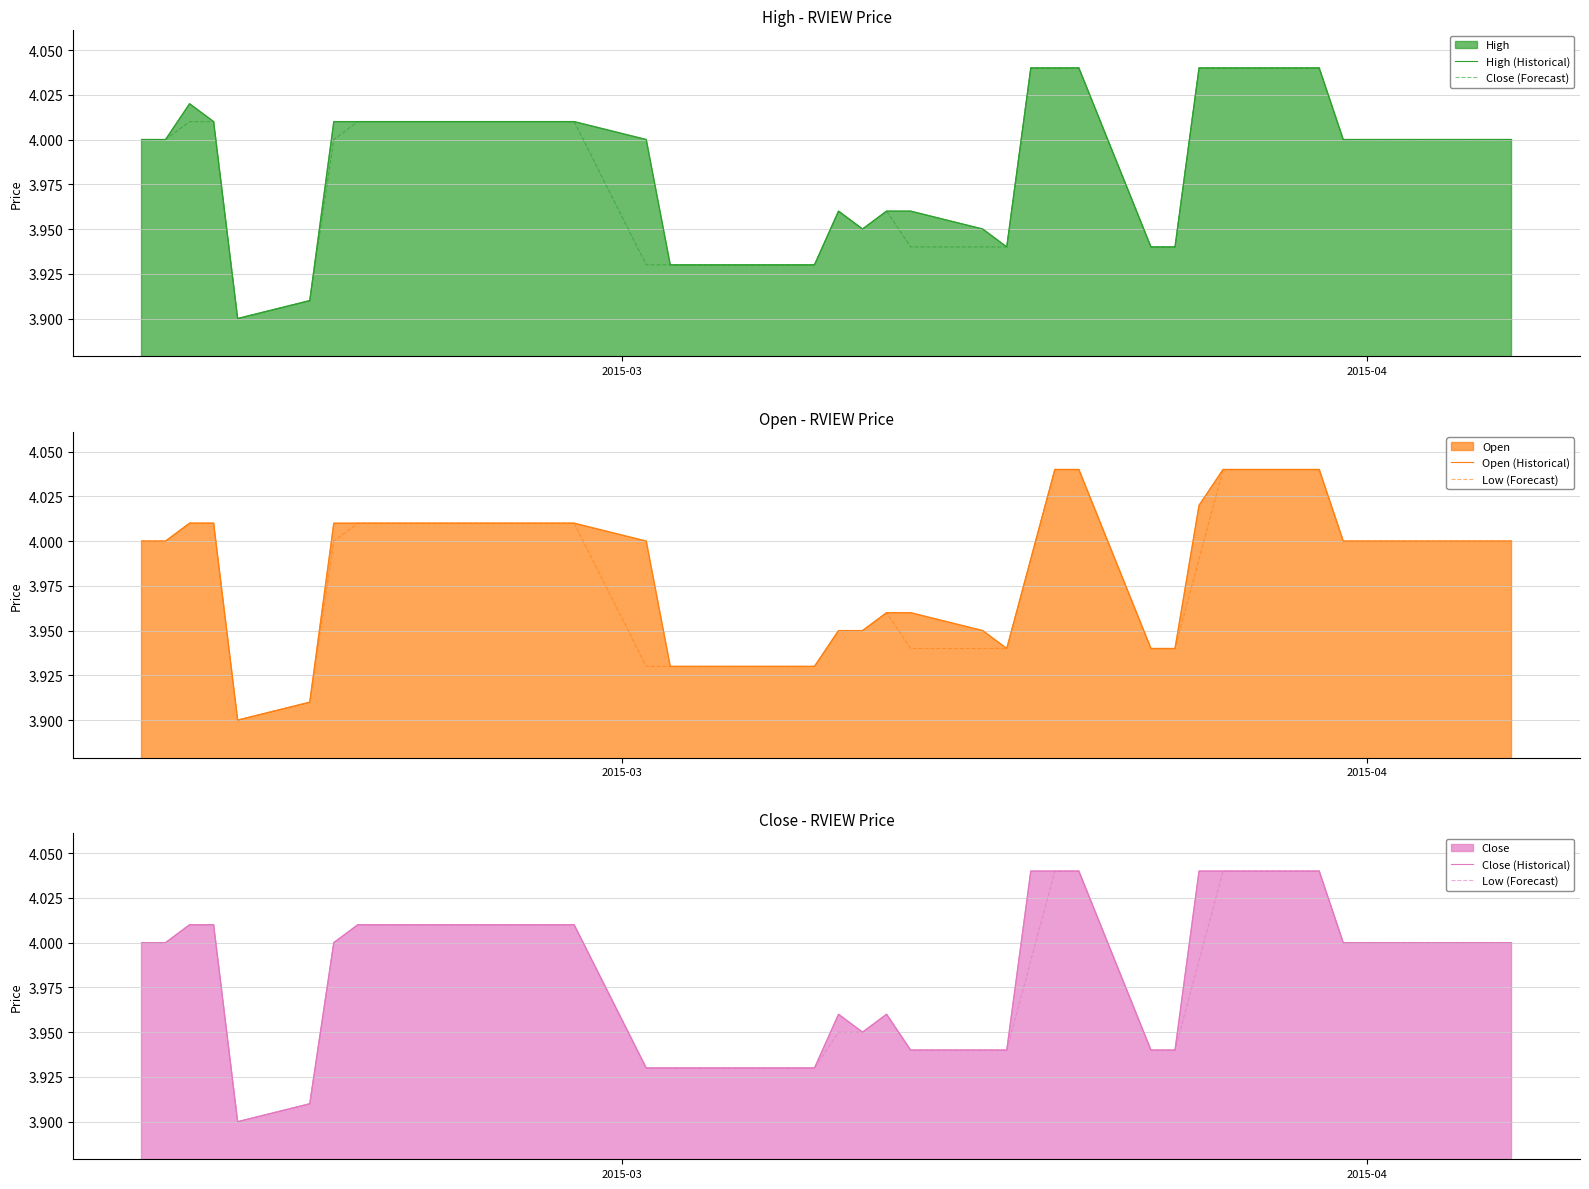

True or false: Open (Historical) and Close (Historical) cross at least once.

False